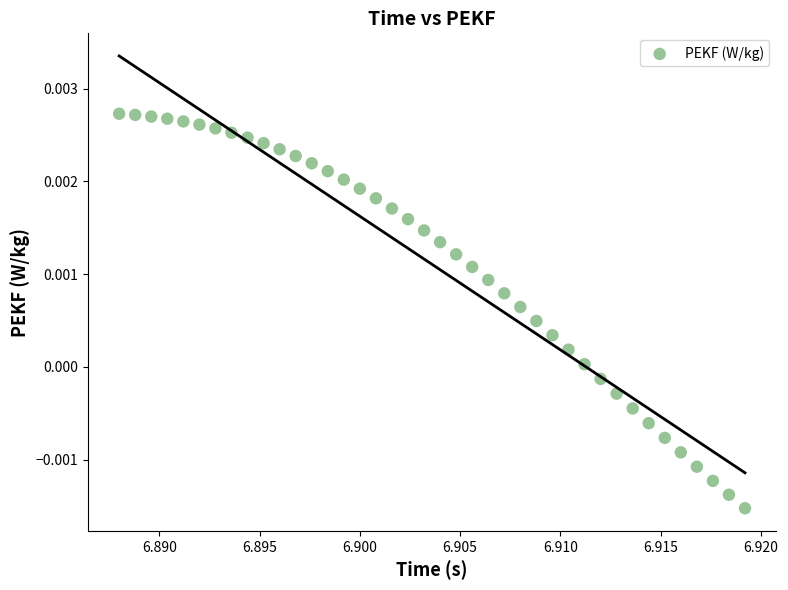

Count the number of points in this scatter plot.

40